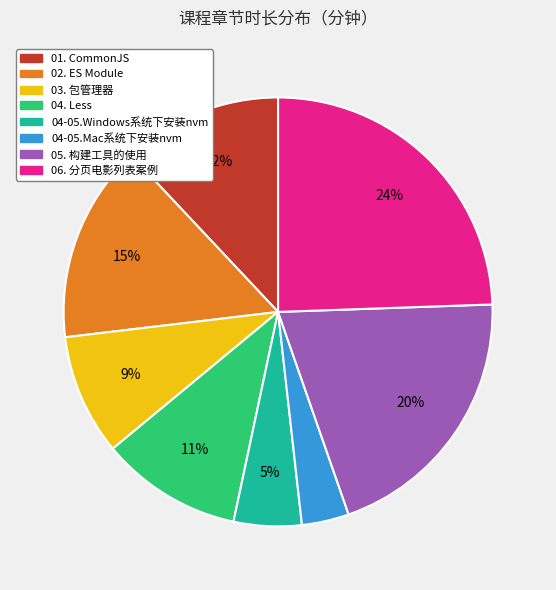

Rank the categories by value from highest to lowest.

06. 分页电影列表案例, 05. 构建工具的使用, 02. ES Module, 01. CommonJS, 04. Less, 03. 包管理器, 04-05.Windows系统下安装nvm, 04-05.Mac系统下安装nvm